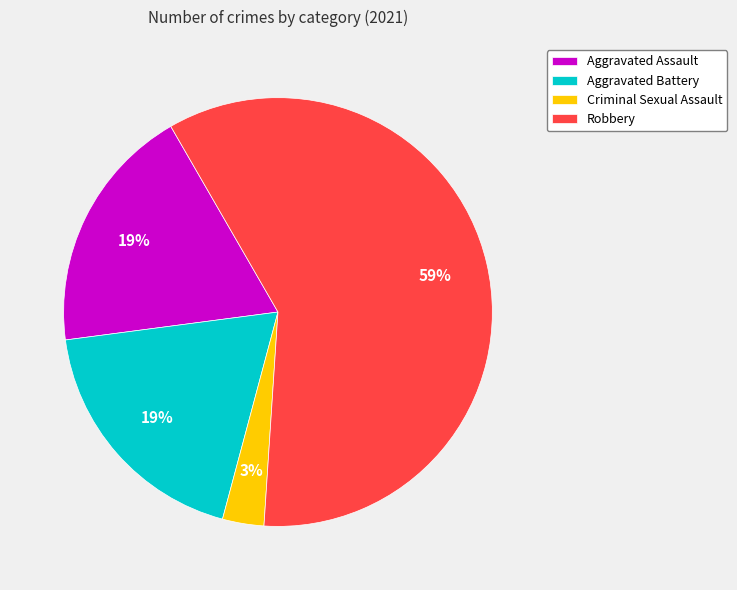

To the nearest percent, what is the difference between the Robbery and Criminal Sexual Assault slice percentages?

56%